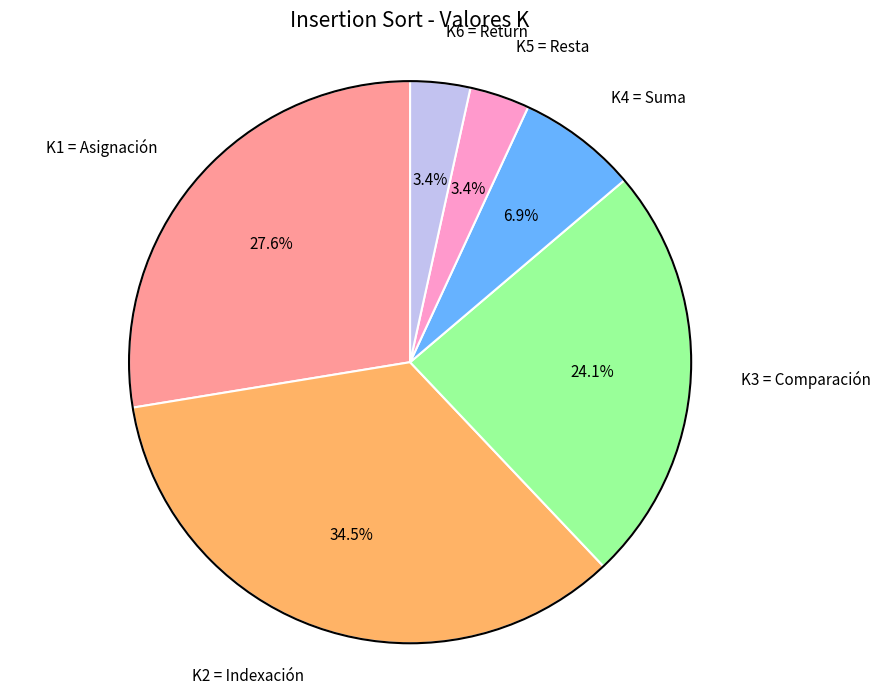

To the nearest percent, what is the combined percentage of K3 = Comparación and K4 = Suma?

31%